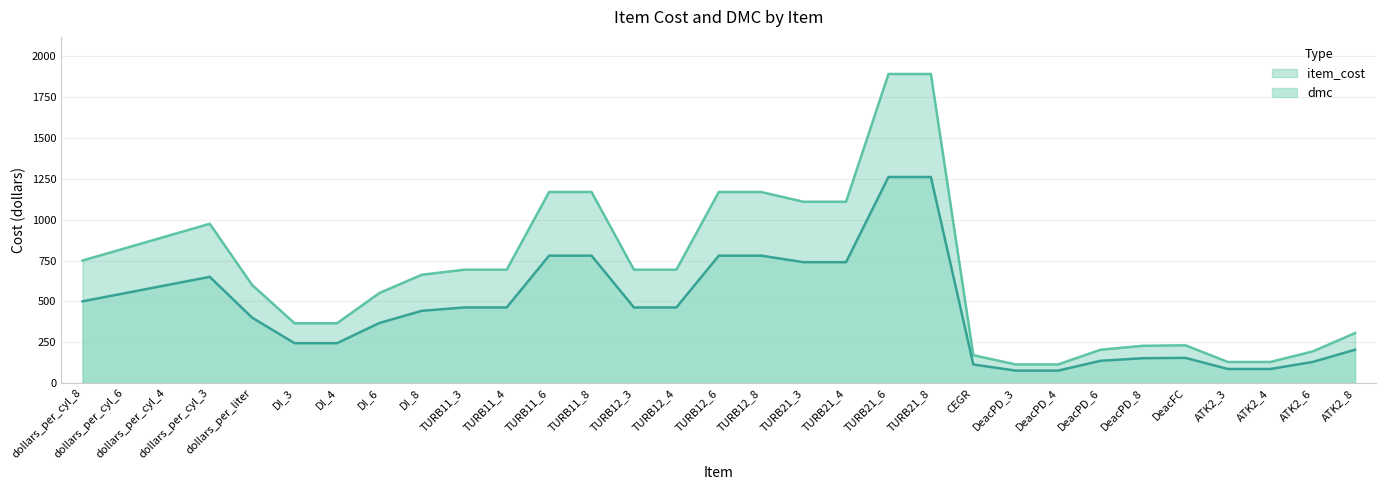

At which category does item_cost reach its first local peak?

dollars_per_cyl_3